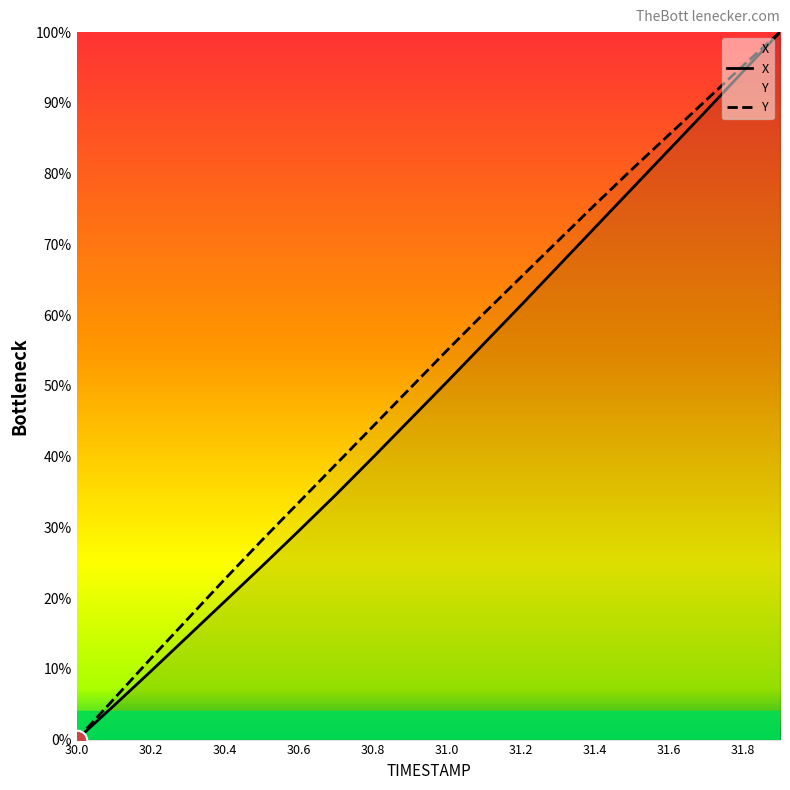

What is the sum of all Y values?

1029.9